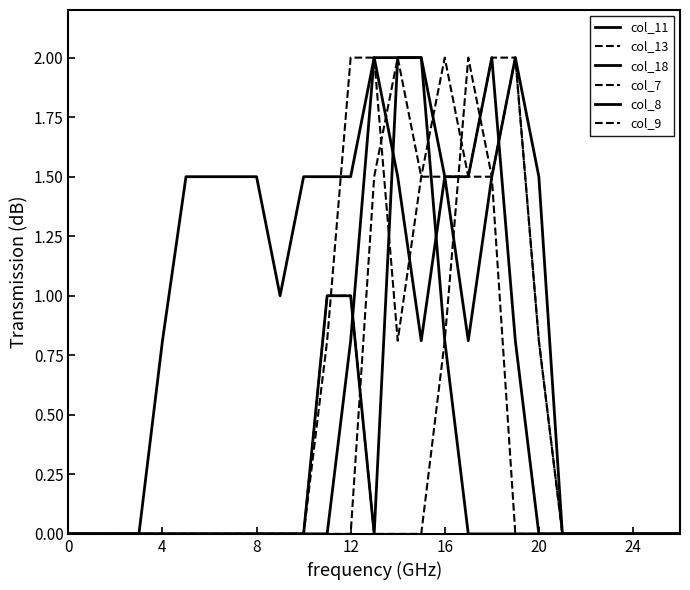

Does the chart have visible grid lines?

No